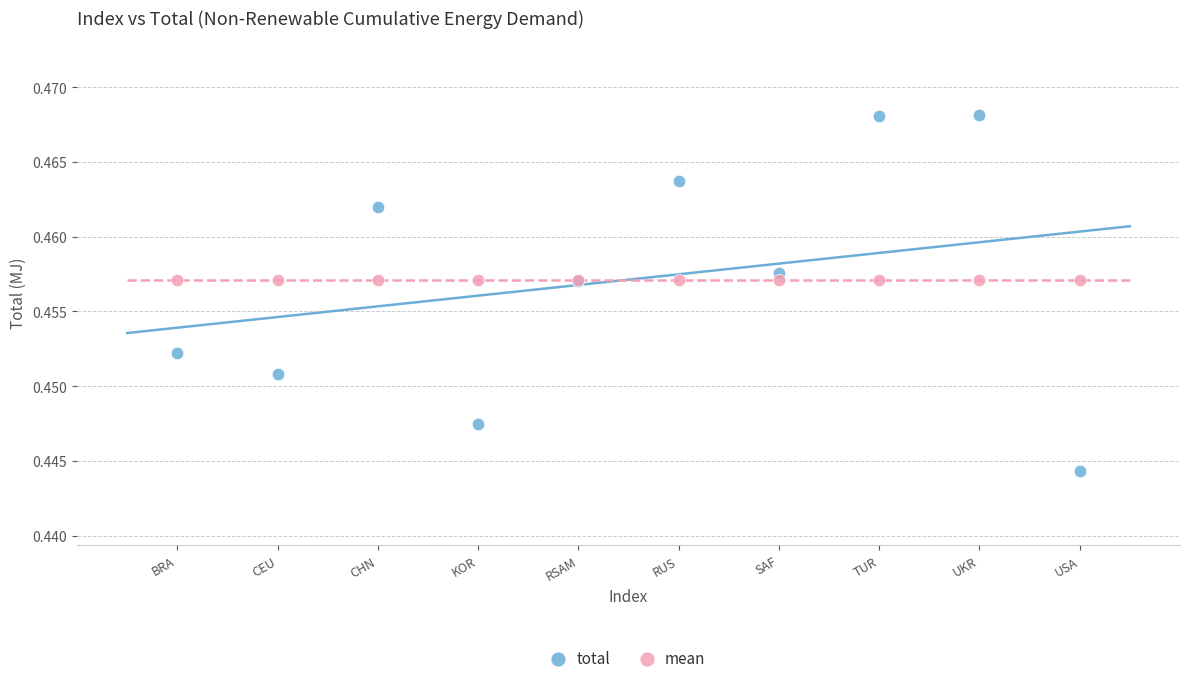

Which series contains the highest Y value?

total